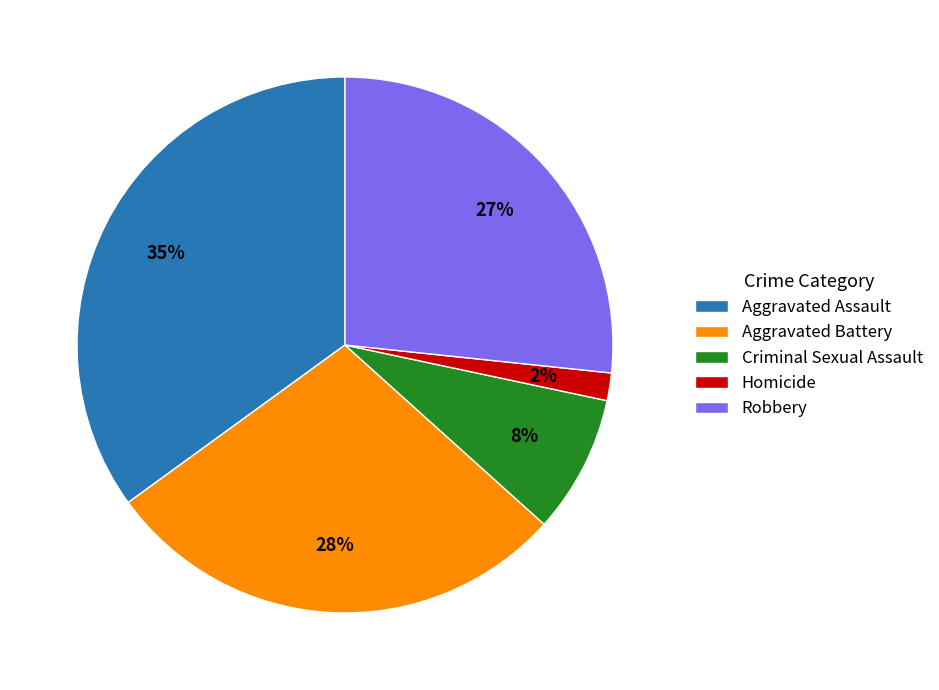

How many segments does this pie chart have?

5